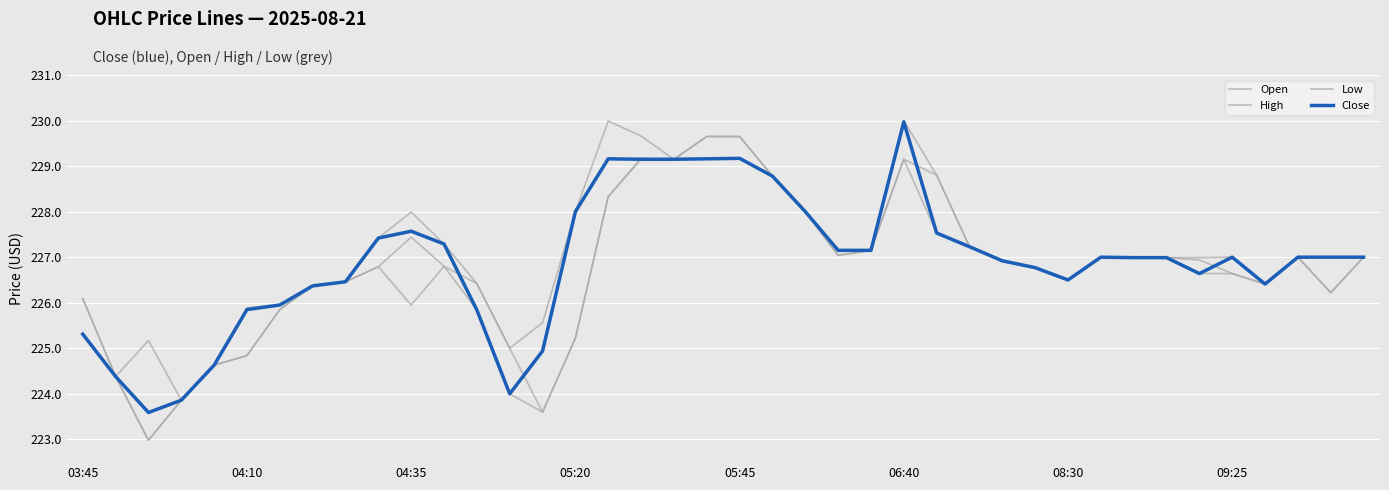

At which category is the sum across all series the highest?

06:40